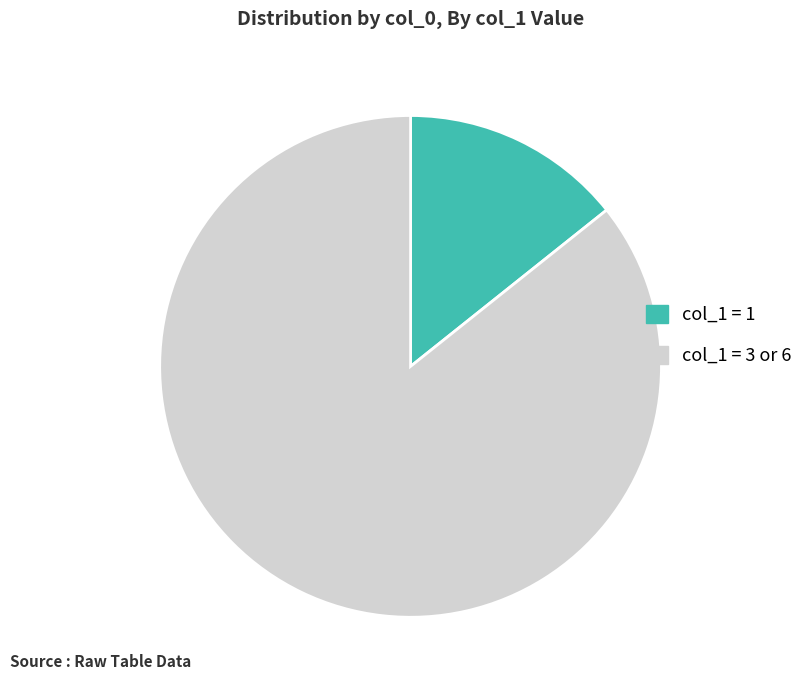

Which slice is the largest?

col_1 = 3 or 6